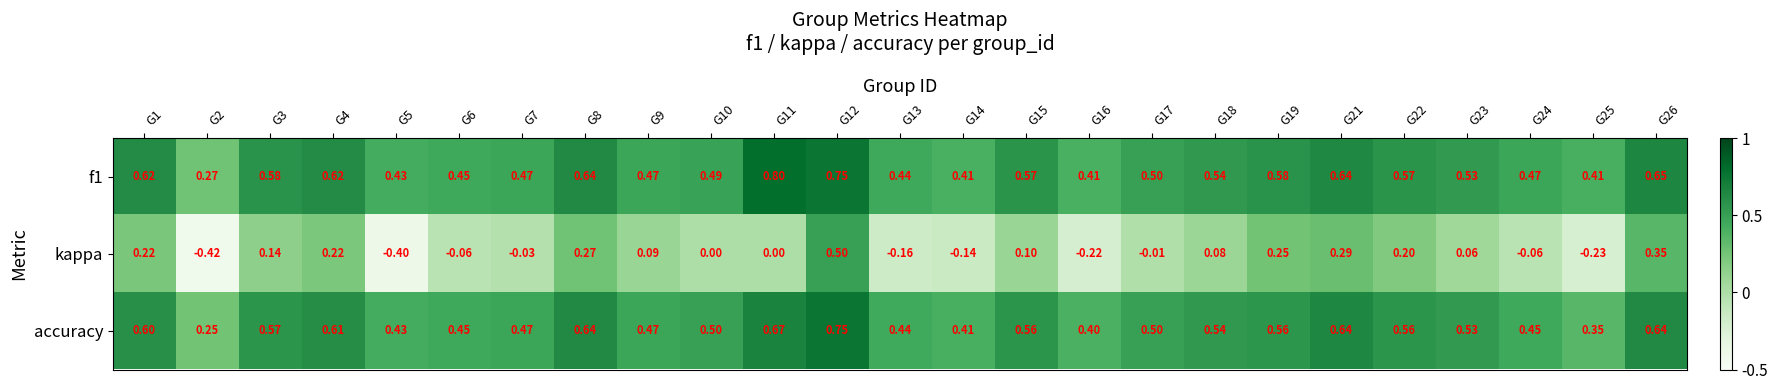

Between G15 and G25, which series saw the biggest shift?

kappa